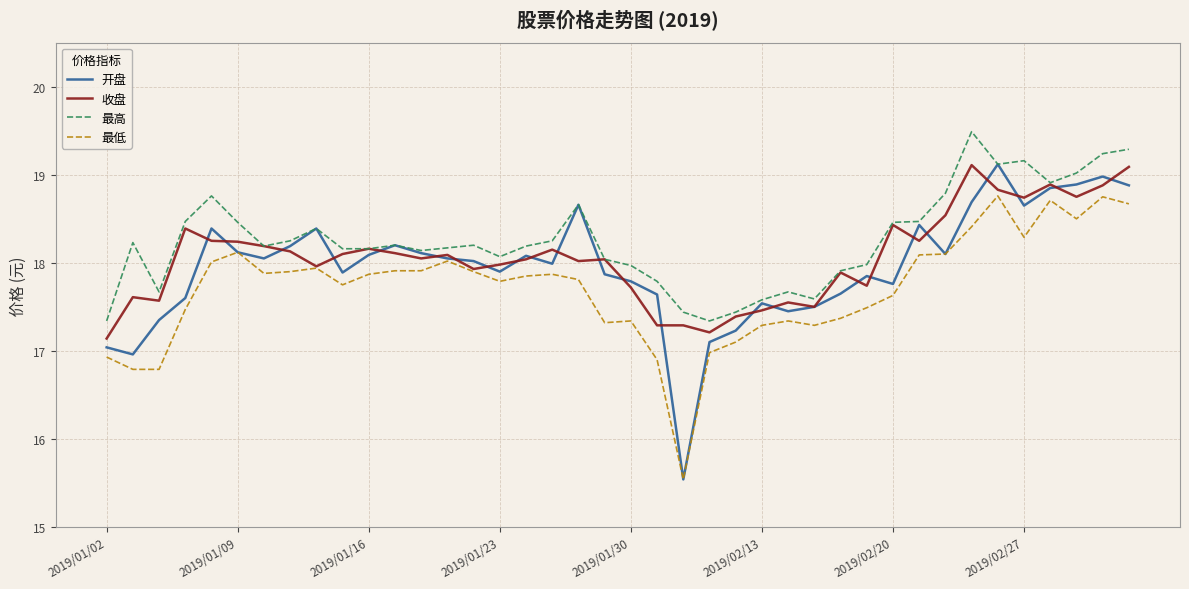

Which series has the widest spread of values?

开盘